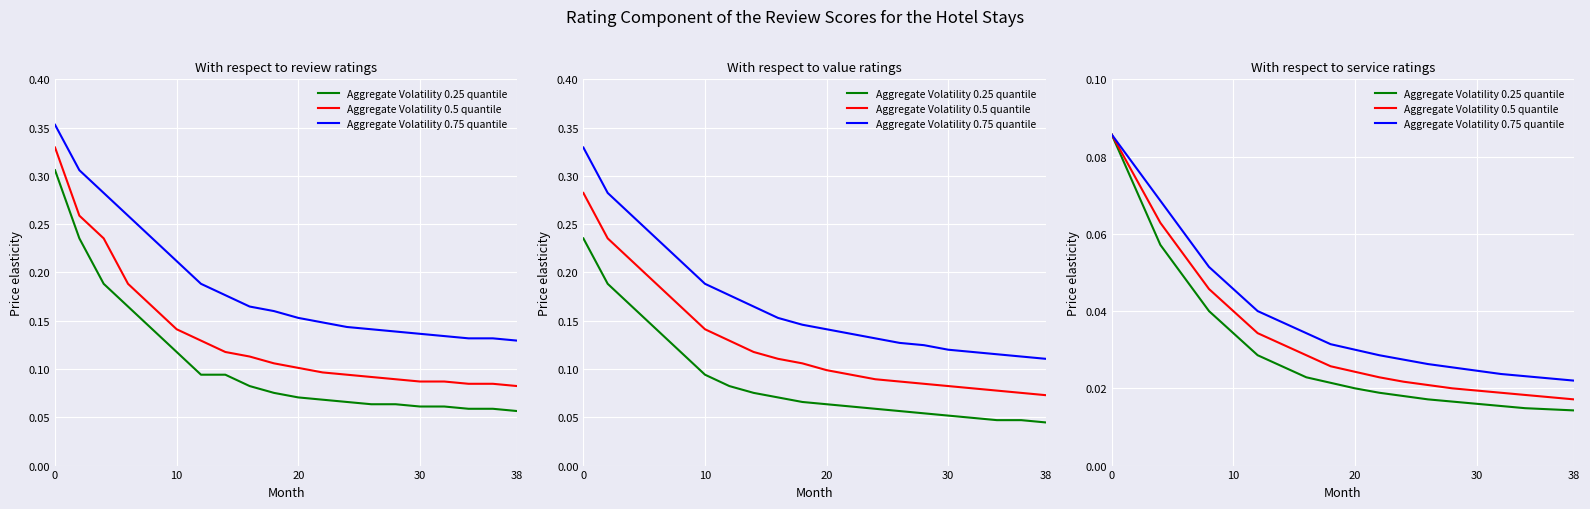

True or false: Aggregate Volatility 0.25 quantile and Aggregate Volatility 0.5 quantile cross at least once.

False